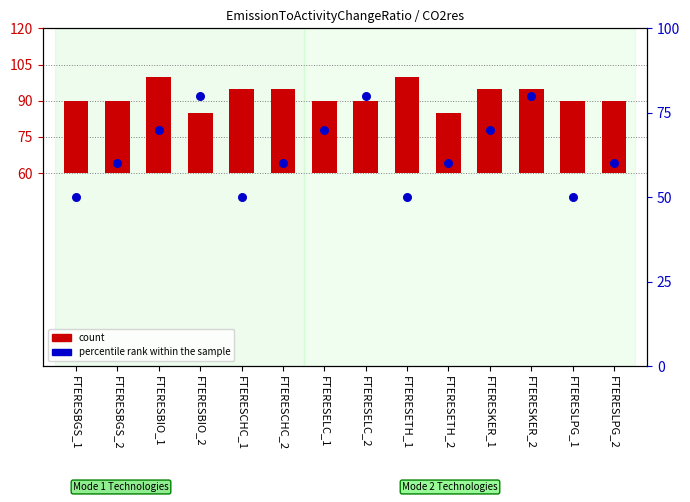

At which category is the sum across all series the highest?

FTERESKER_2